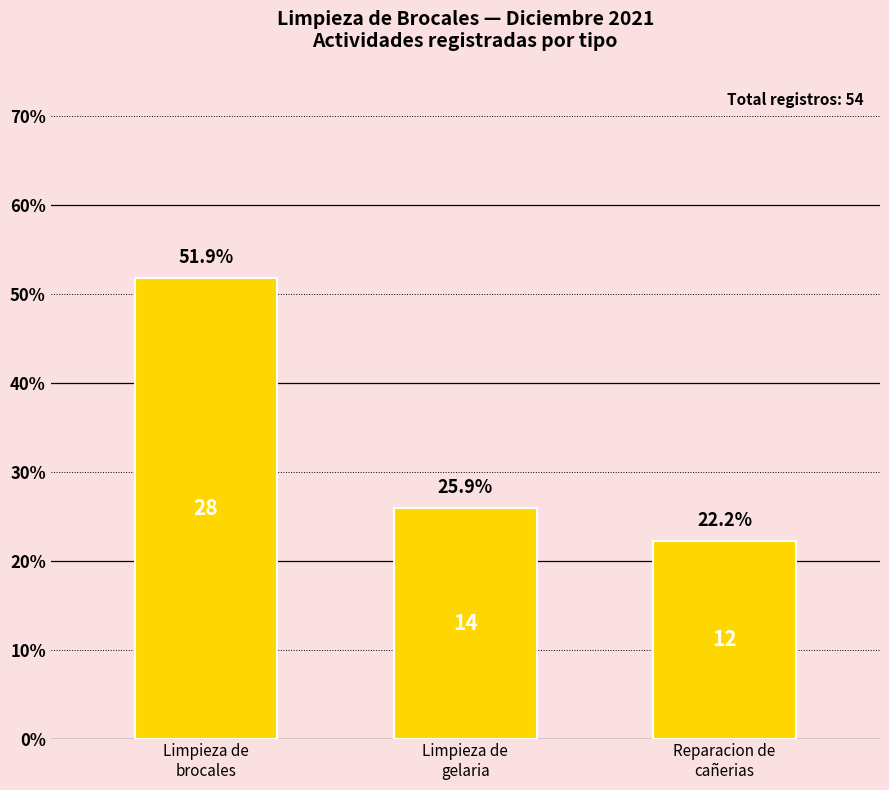

Are the bars horizontal?

No